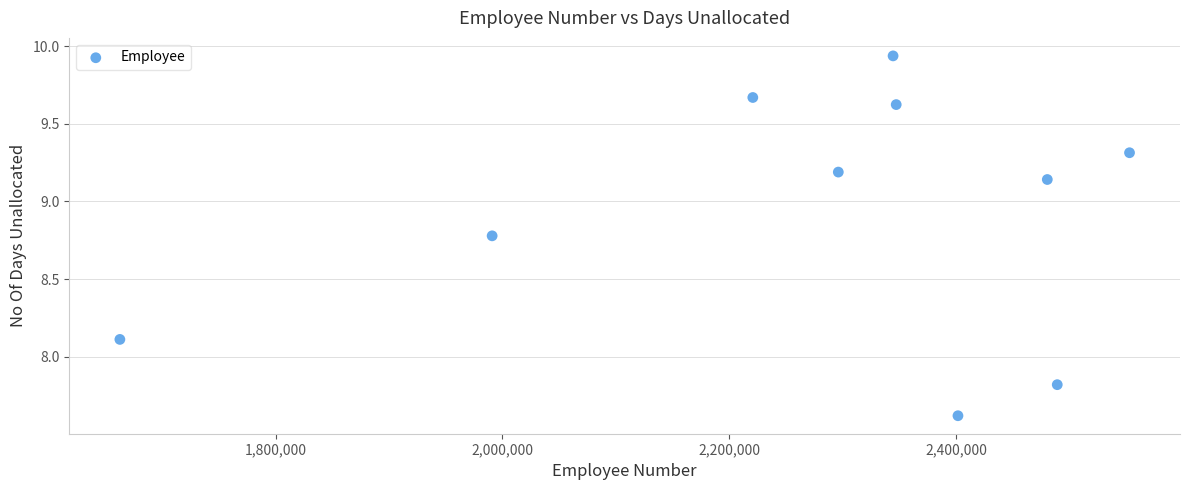

What is the average Y value?

8.9